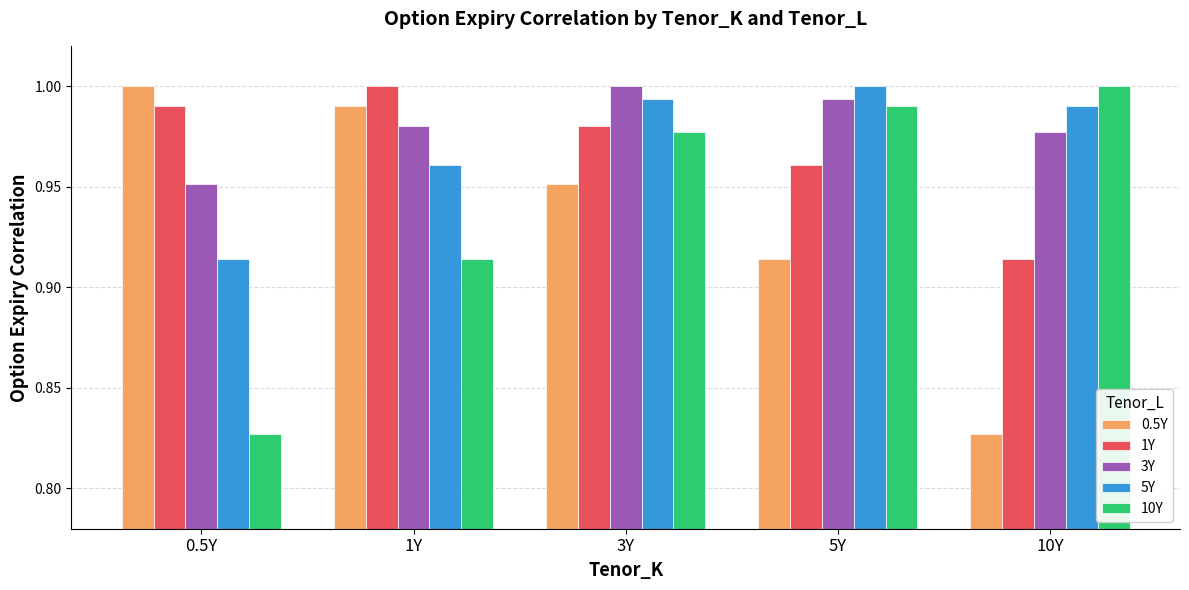

How many bars are there in total?

25